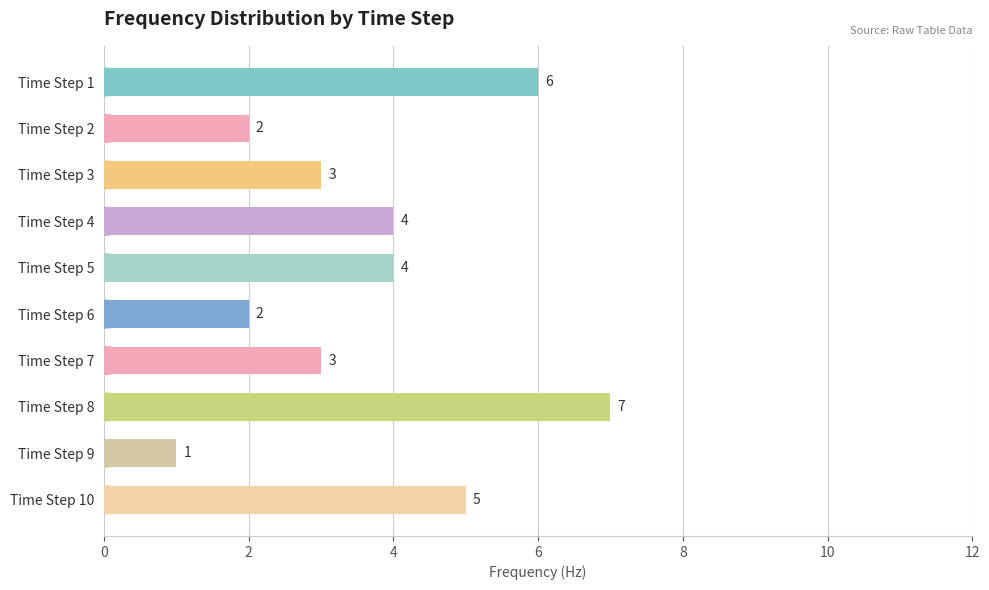

What is the maximum value shown in the chart?

7